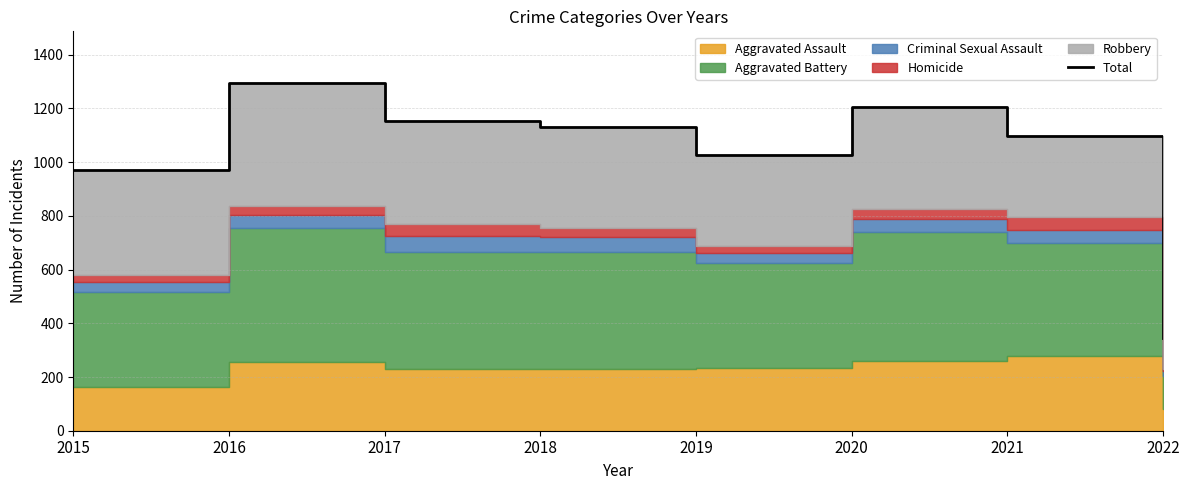

List the labels in order of value, smallest first.

2022, 2015, 2019, 2021, 2018, 2017, 2020, 2016